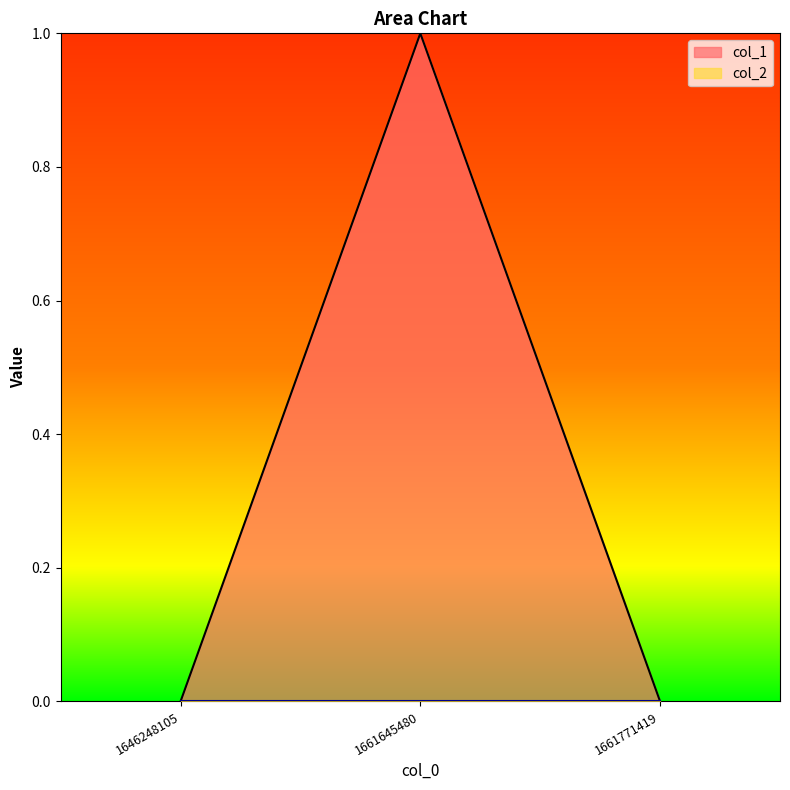

What is the value of the 2nd point from the left?

1